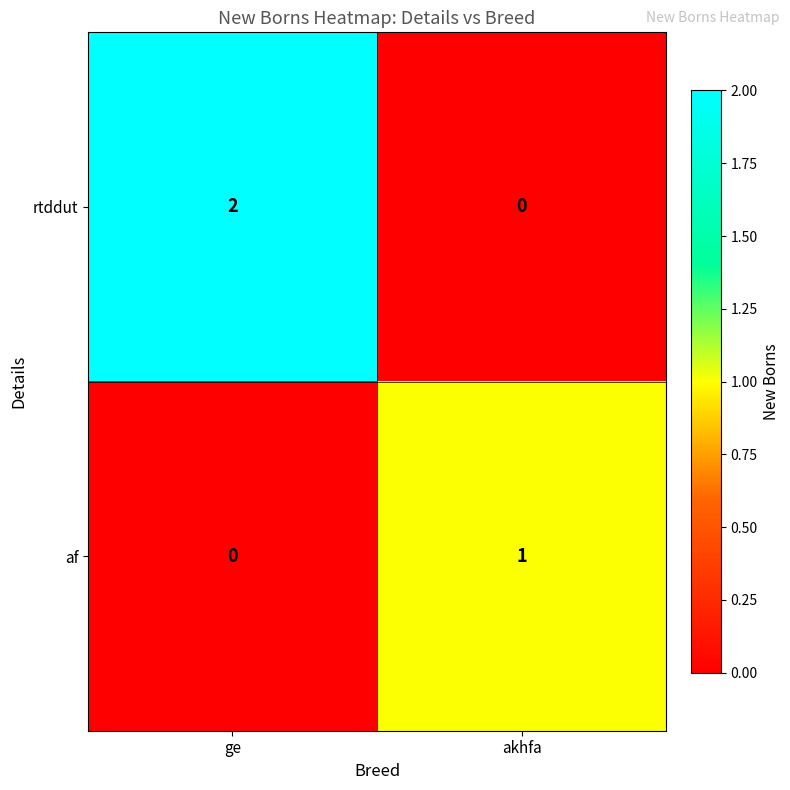

What is the difference between the highest and lowest values at akhfa?

1